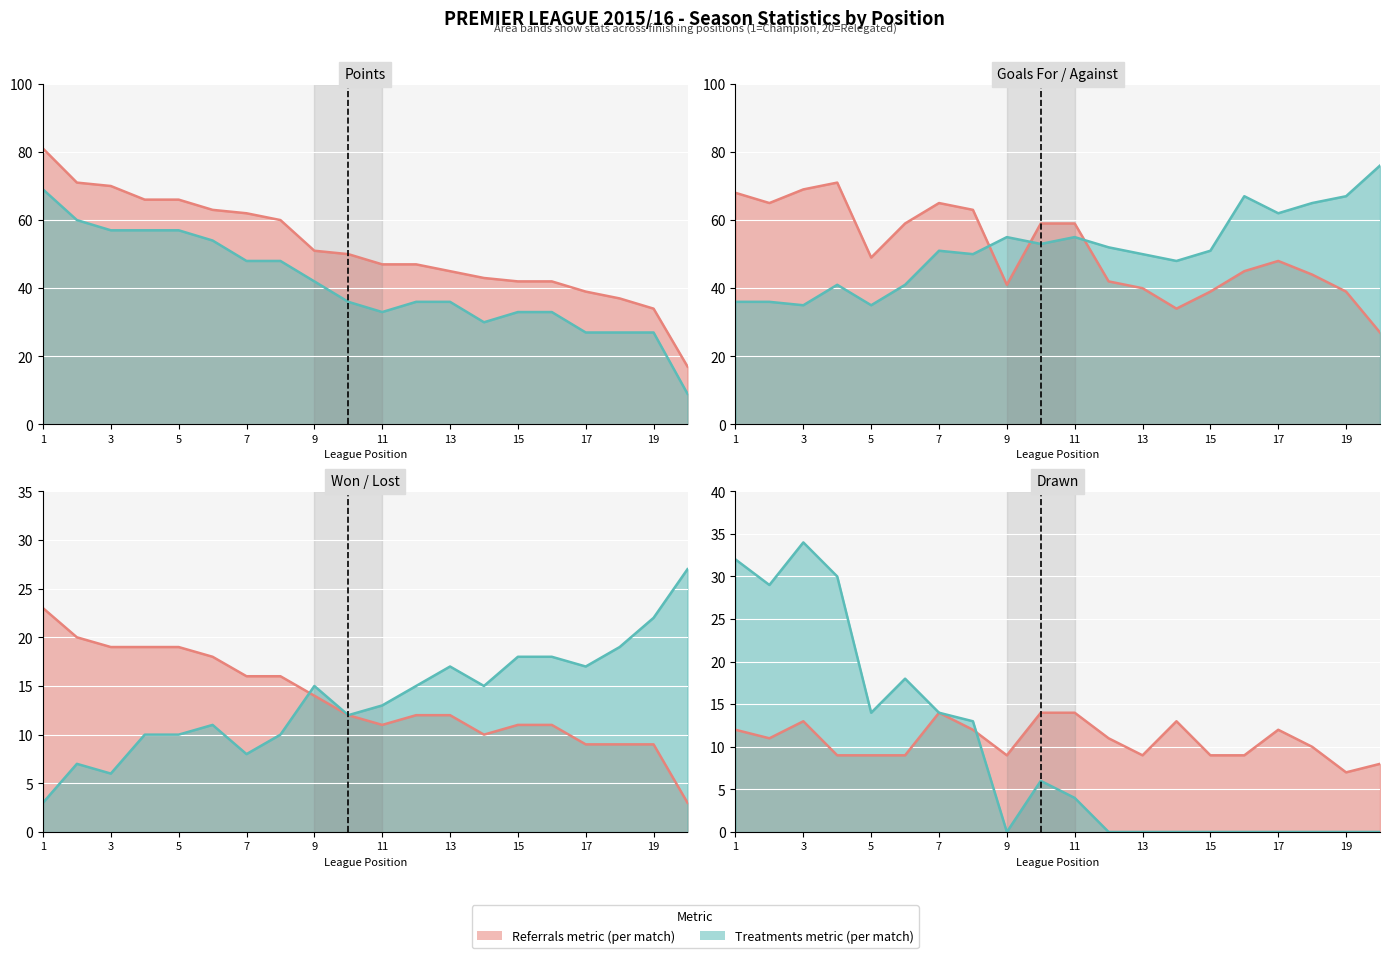

What is the value of the Lost point at the 9th from the left?

15